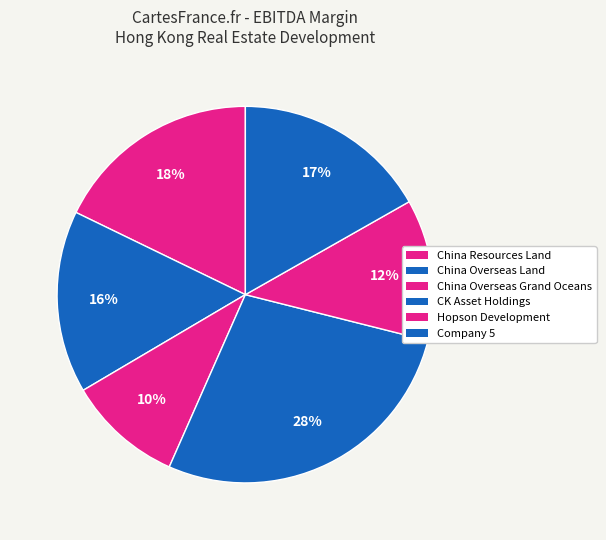

Count the number of slices in the pie.

6